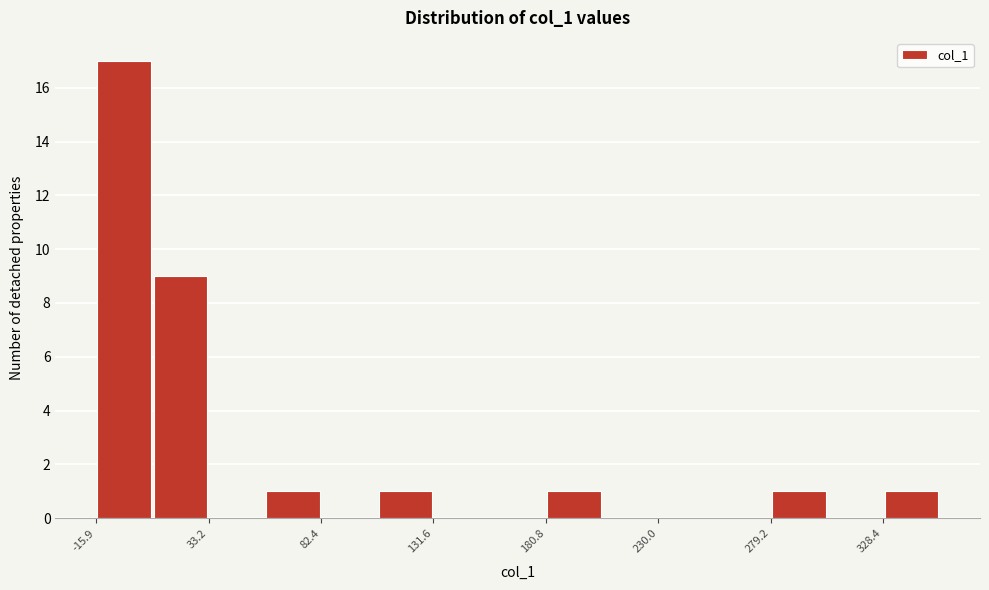

What is the height of the bar covering 280 to 305 on the x-axis? Neither the bar edges nor the heights are printed on the chart, so give them approximately, as read against the axes.

1